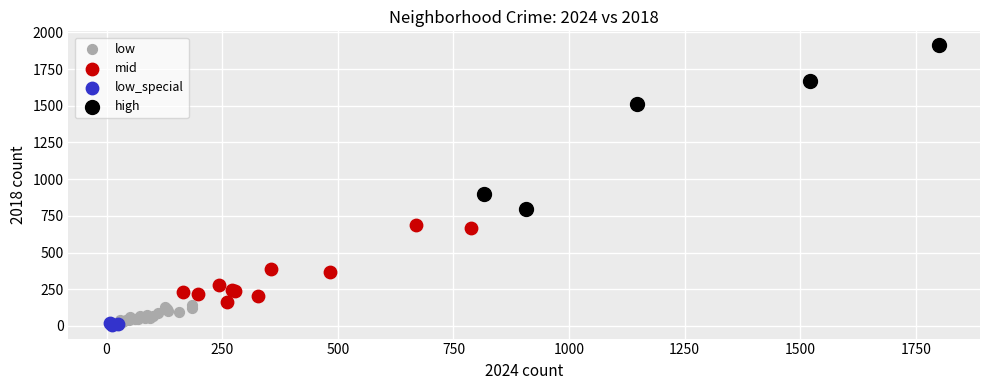

What are all the series names shown in the legend?

low, mid, low_special, high